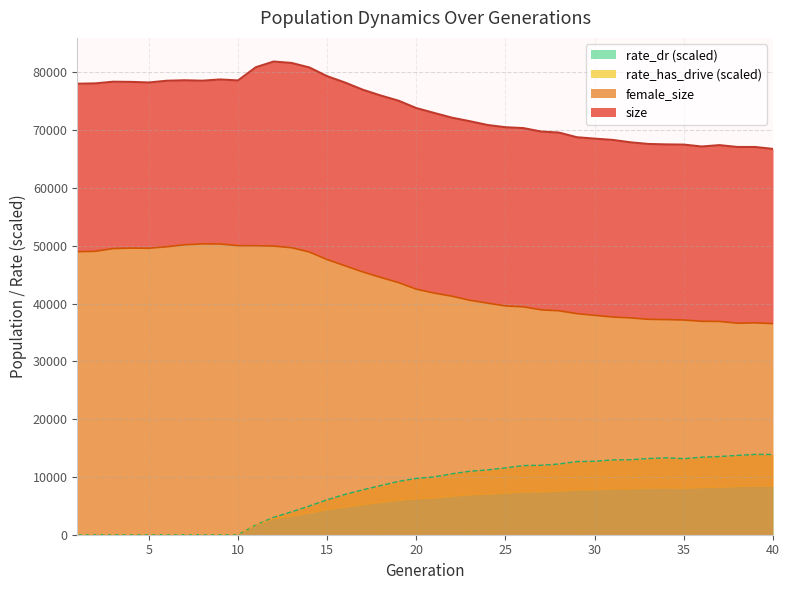

The female_size series shows 52760.6 at 23. True or false?

False